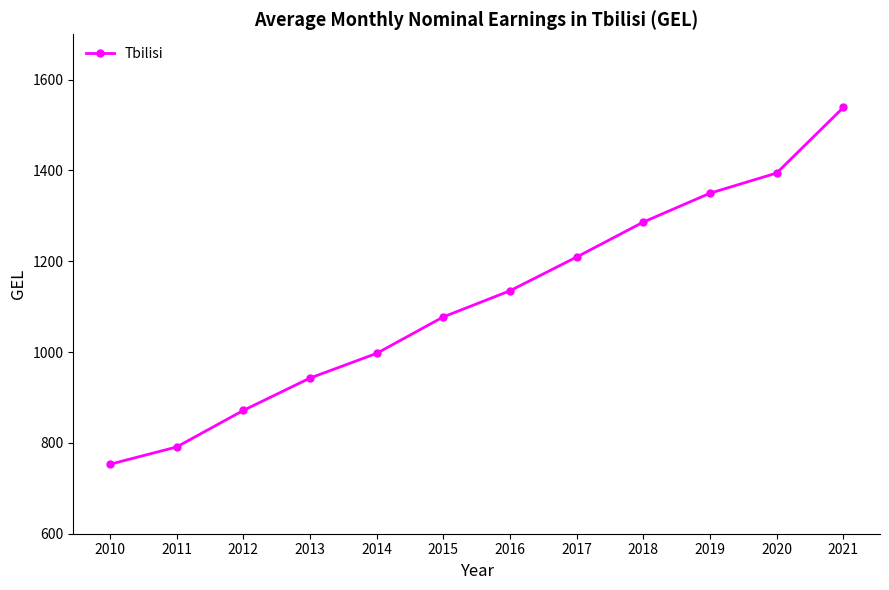

Between 2013 and 2016, which is larger?

2016